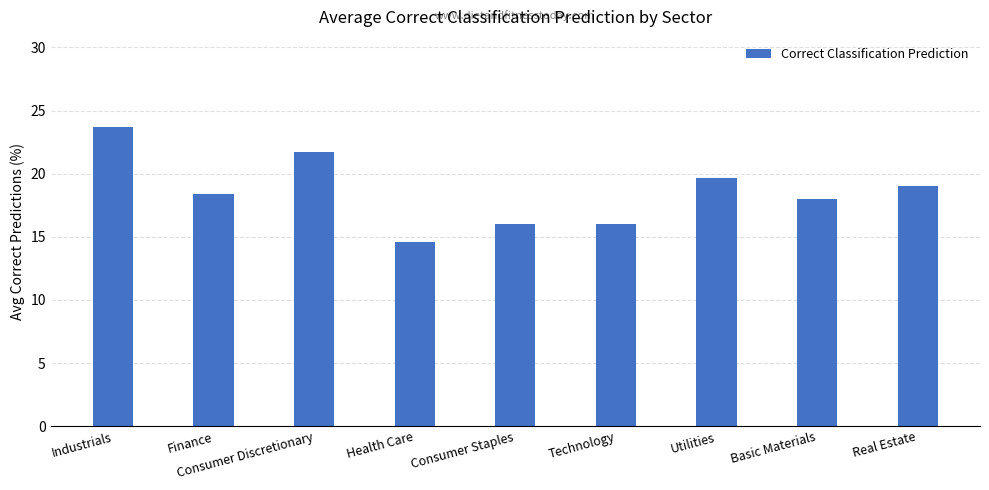

What is the difference between the maximum and minimum values?

9.1